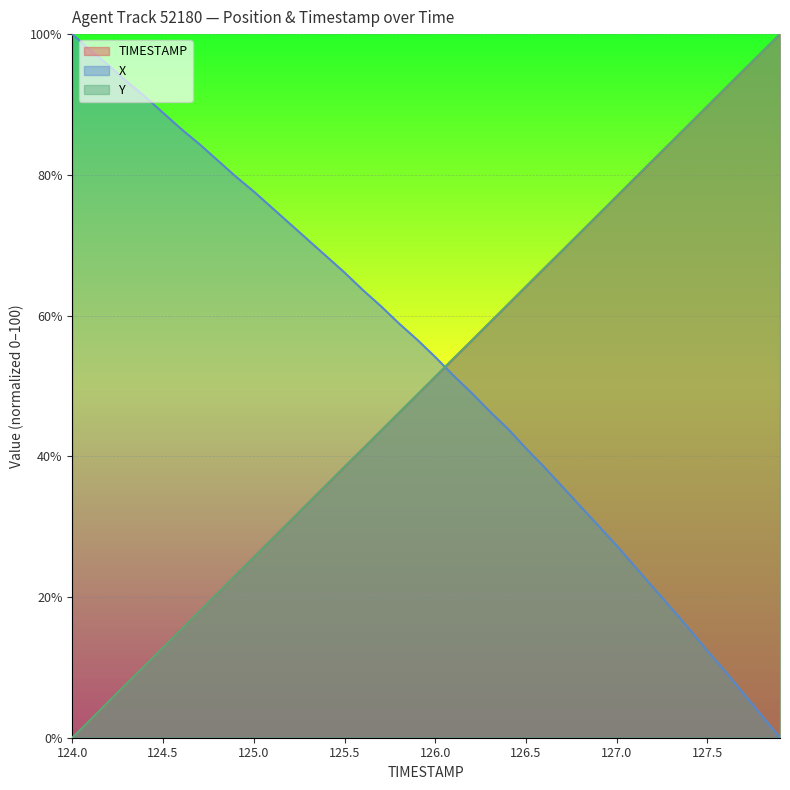

List the labels in order of Y value, smallest first.

124.0, 124.1, 124.2, 124.3, 124.4, 124.5, 124.6, 124.7, 124.8, 124.9, 125.0, 125.1, 125.2, 125.3, 125.4, 125.5, 125.6, 125.7, 125.8, 125.9, 126.0, 126.1, 126.2, 126.3, 126.4, 126.5, 126.6, 126.7, 126.8, 126.9, 127.0, 127.1, 127.2, 127.3, 127.4, 127.5, 127.6, 127.7, 127.8, 127.9